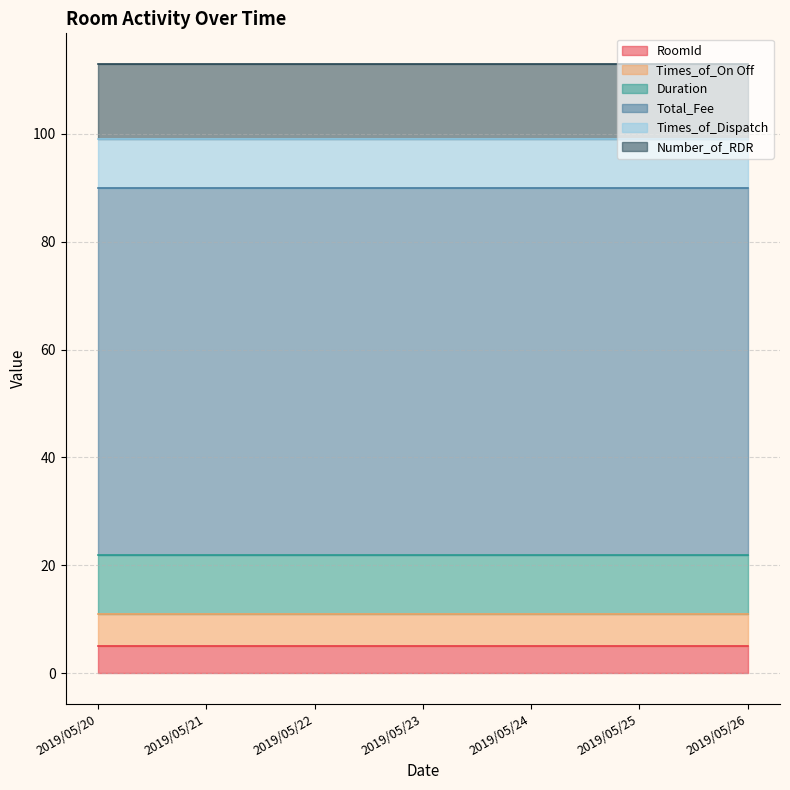

What is the value of the Times_of_On Off point at the 7th from the left?

6